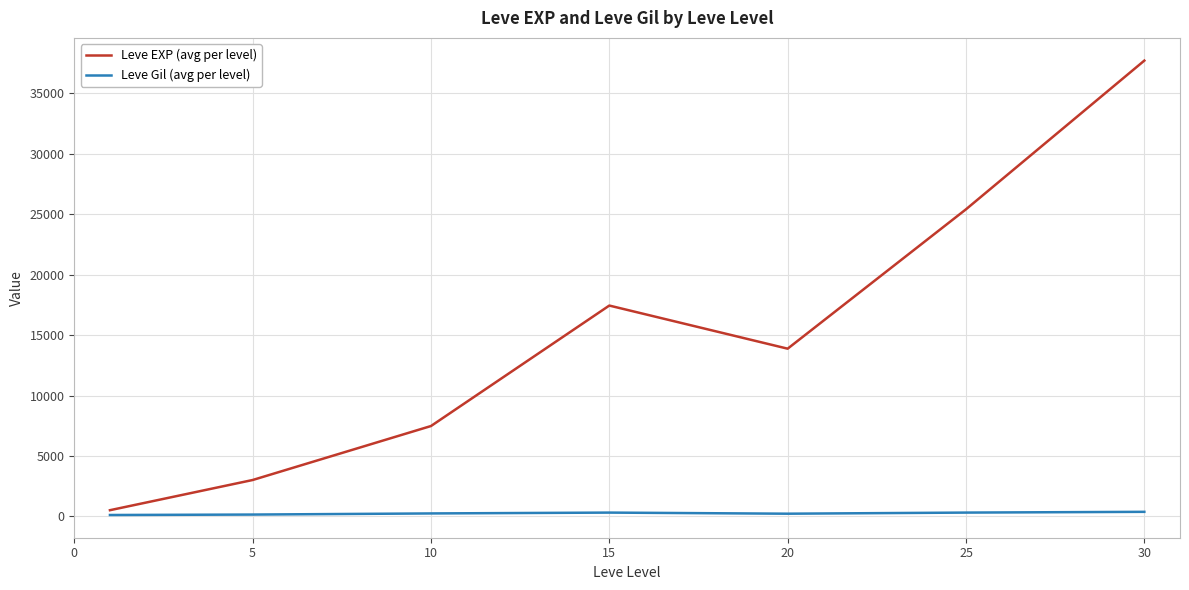

Which series has the largest range (max minus min)?

Leve EXP (avg per level)